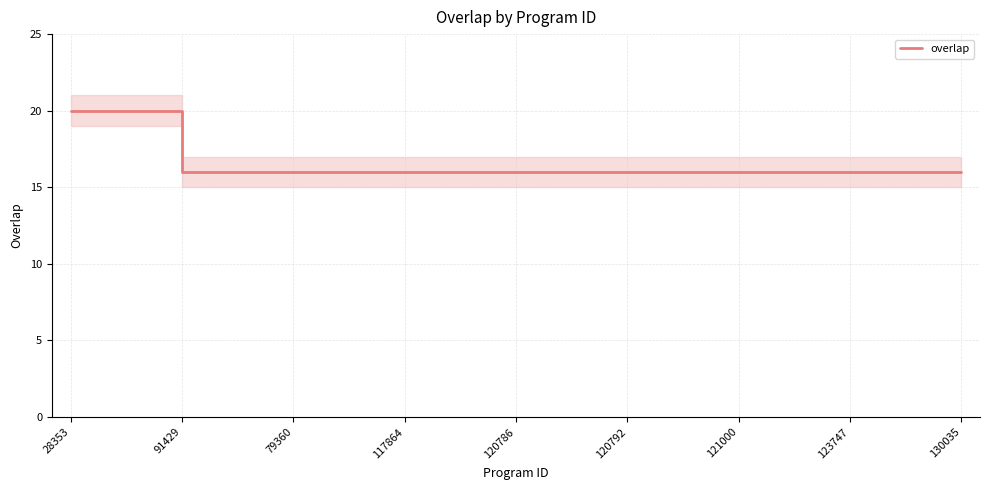

What is the minimum value for overlap?

16